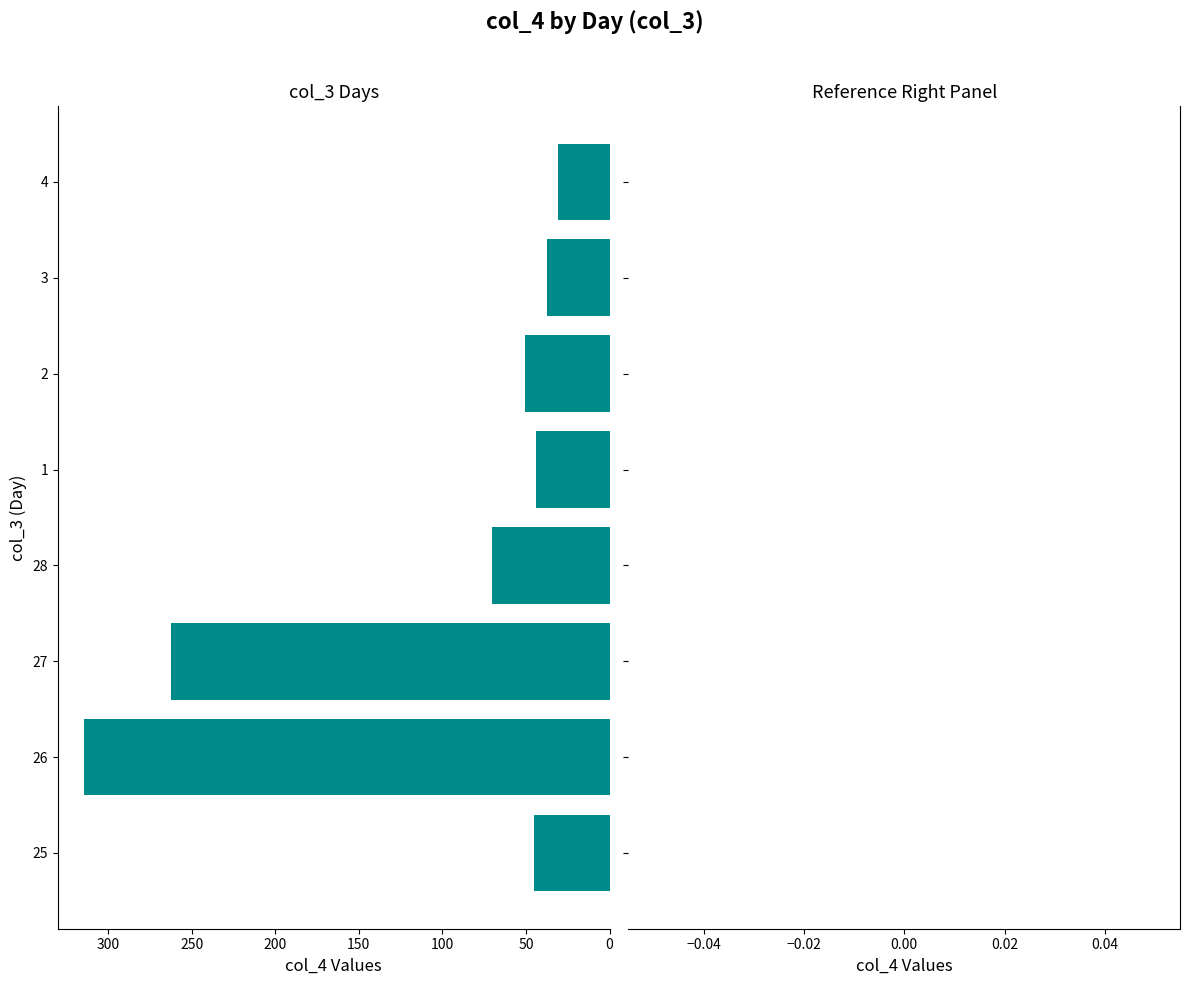

Is it true that the value at 25 is 78.4?

False